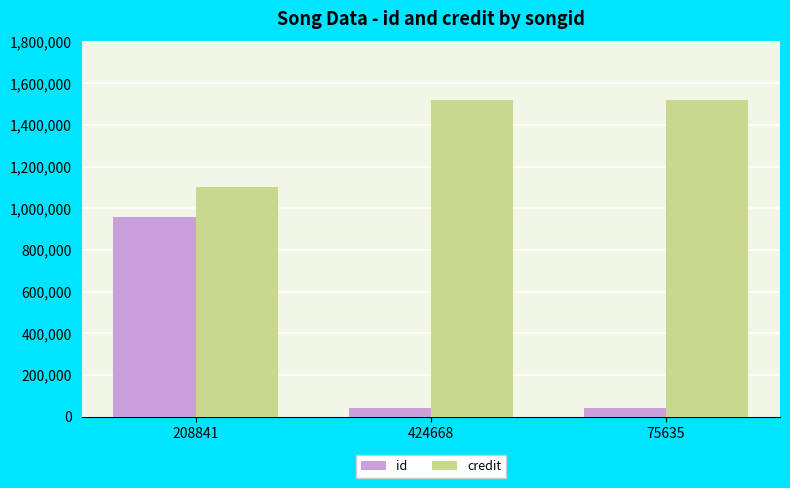

What is the difference between the highest and lowest values at 208841?

144170